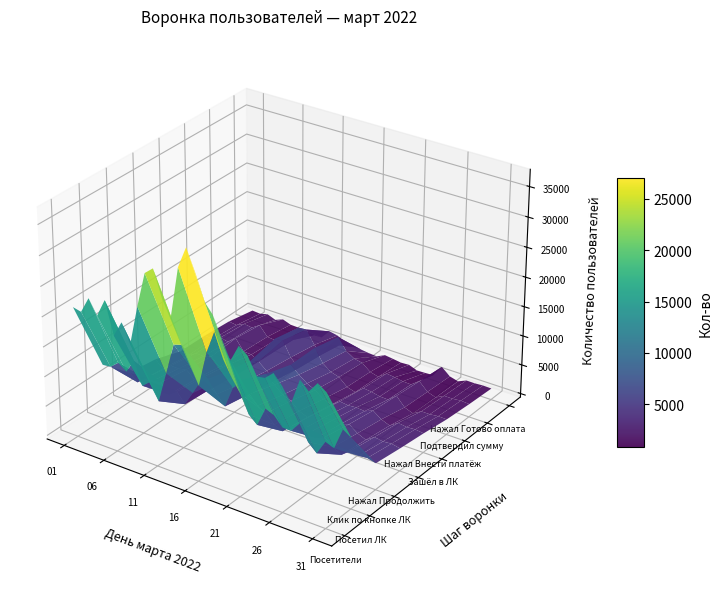

What is the smallest value displayed?

168